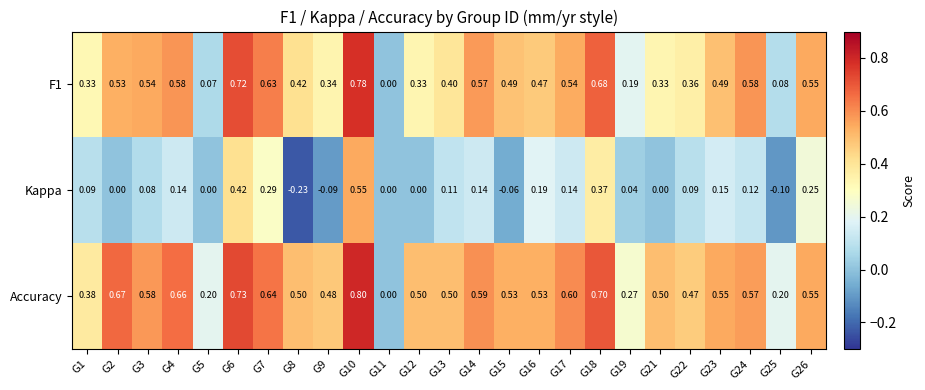

Between G4 and G23, which series saw the biggest shift?

Accuracy